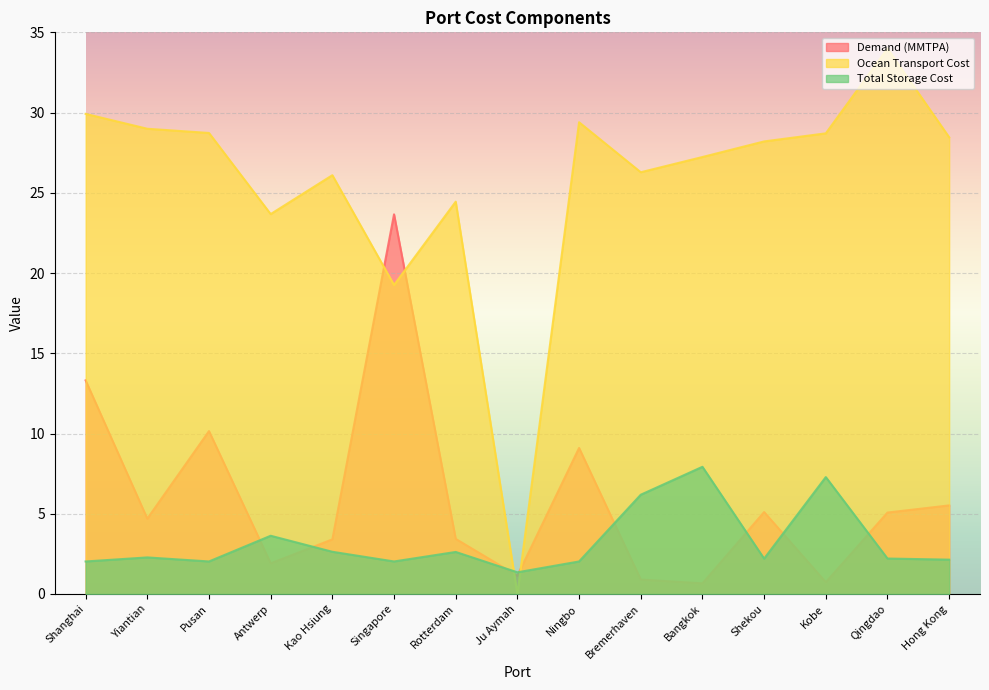

Between Antwerp and Qingdao, which series saw the biggest shift?

Ocean Transport Cost